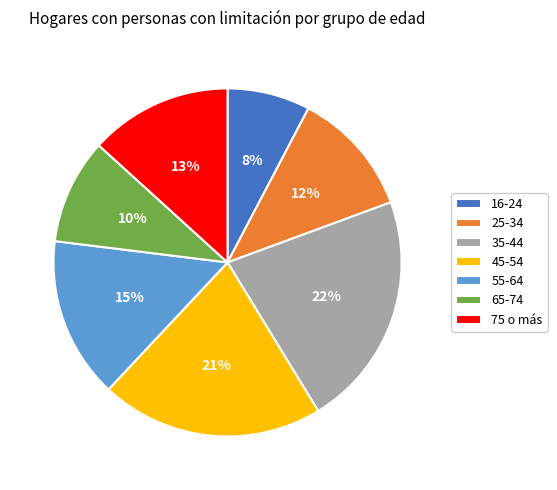

Approximately how many times larger is the value at 16-24 compared to 45-54?

0.4